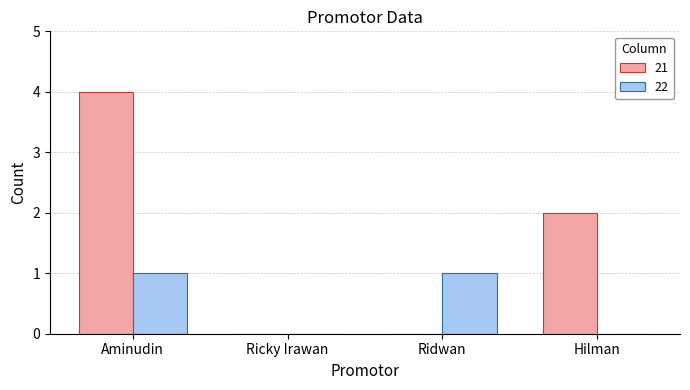

Which series changed the most between Aminudin and Ridwan?

21